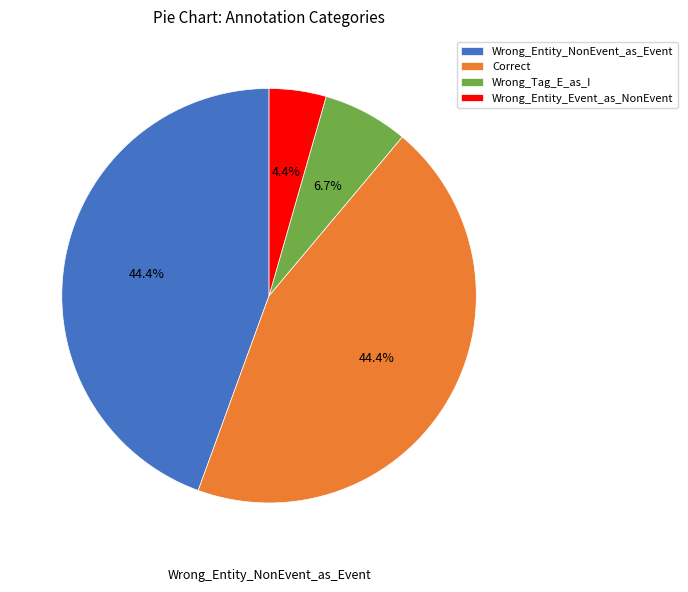

Count the number of slices in the pie.

4